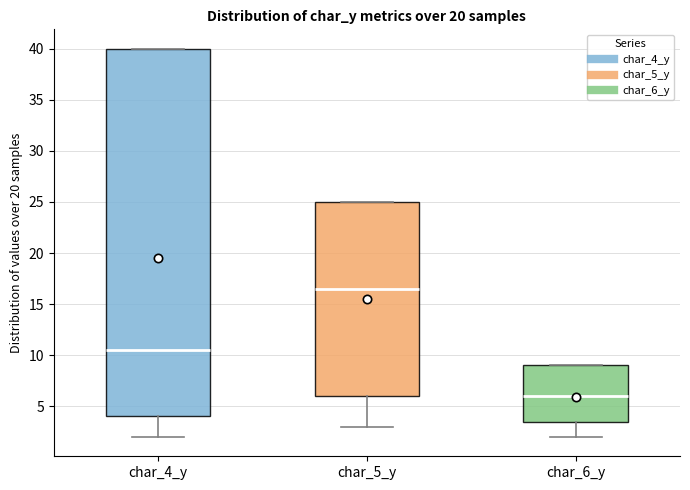

Where does the median line of the box for char_5_y sit on the y-axis? The values are not printed on the chart, so give them approximately, as read against the axis.

16.5